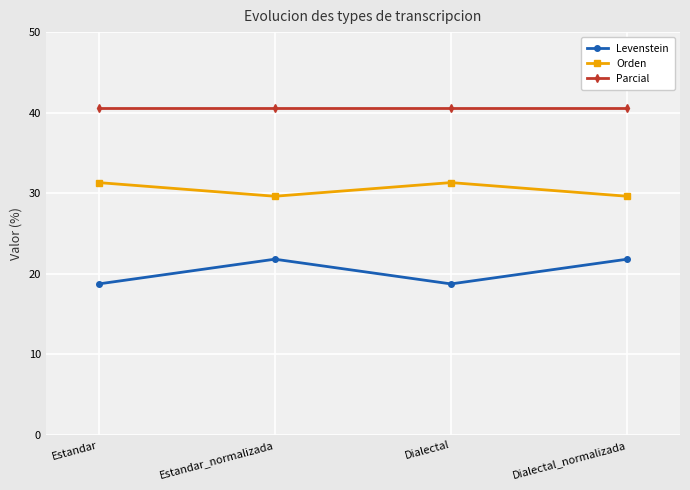

Where does the Orden series first go above 31?

Estandar